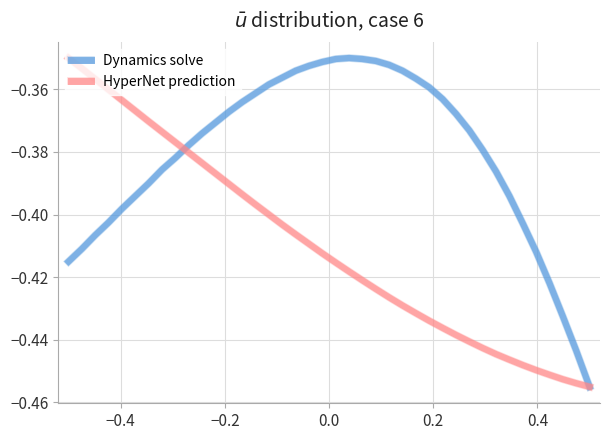

What is the difference between the second highest and minimum values in the Dynamics solve series?

0.1